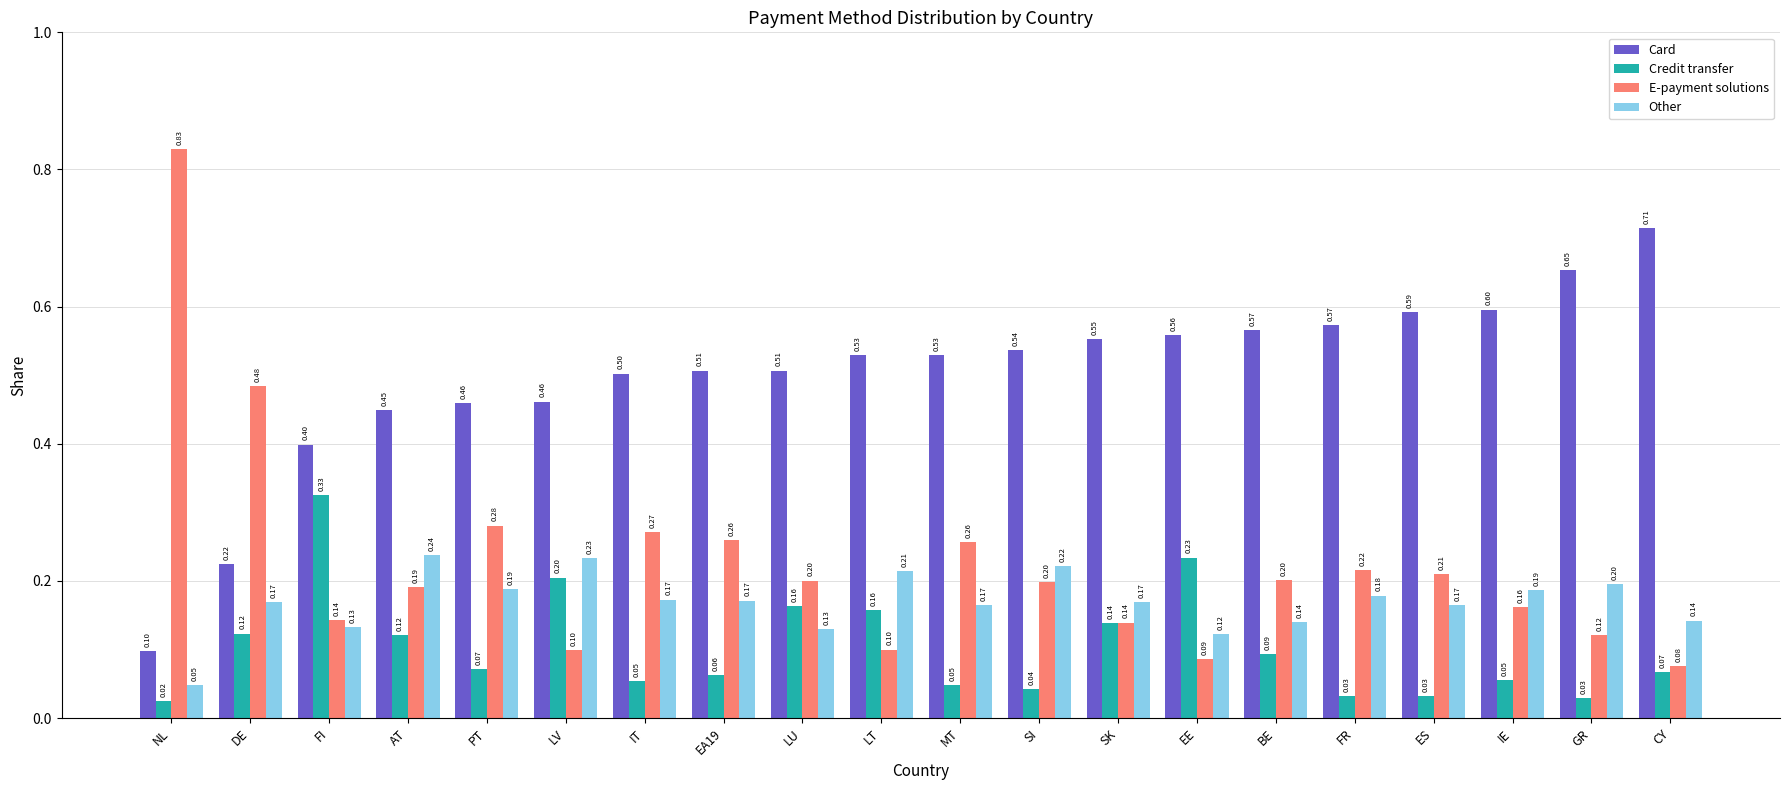

Rank the series by their maximum value, from lowest to highest.

Other, Credit transfer, Card, E-payment solutions